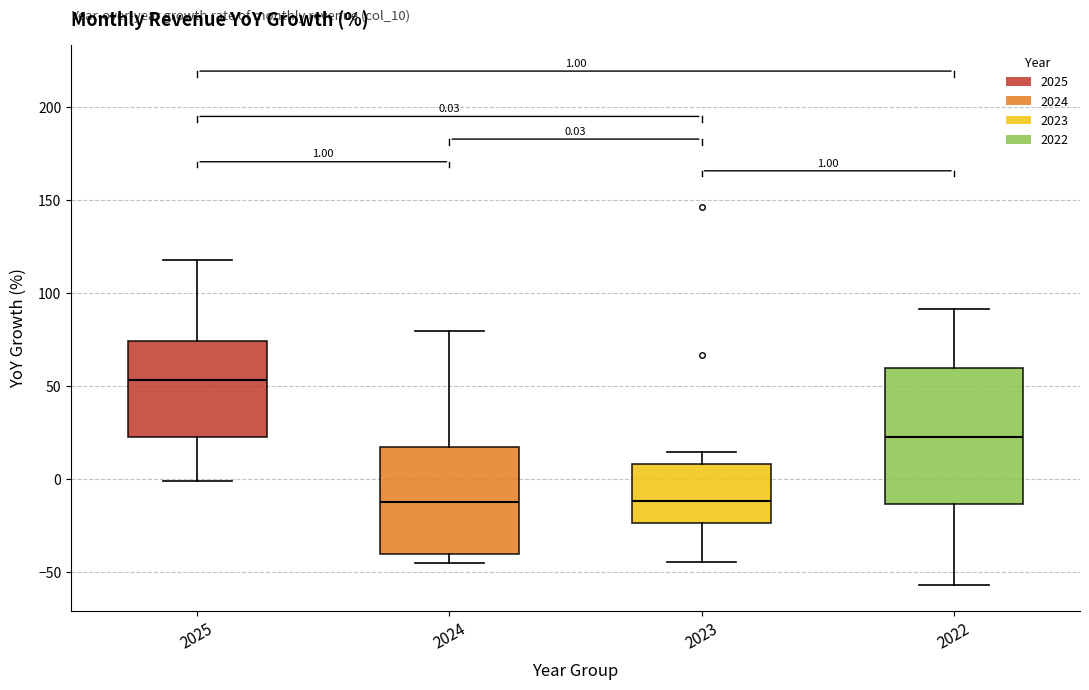

Which box is the tallest, from its lower edge to its upper edge?

2022